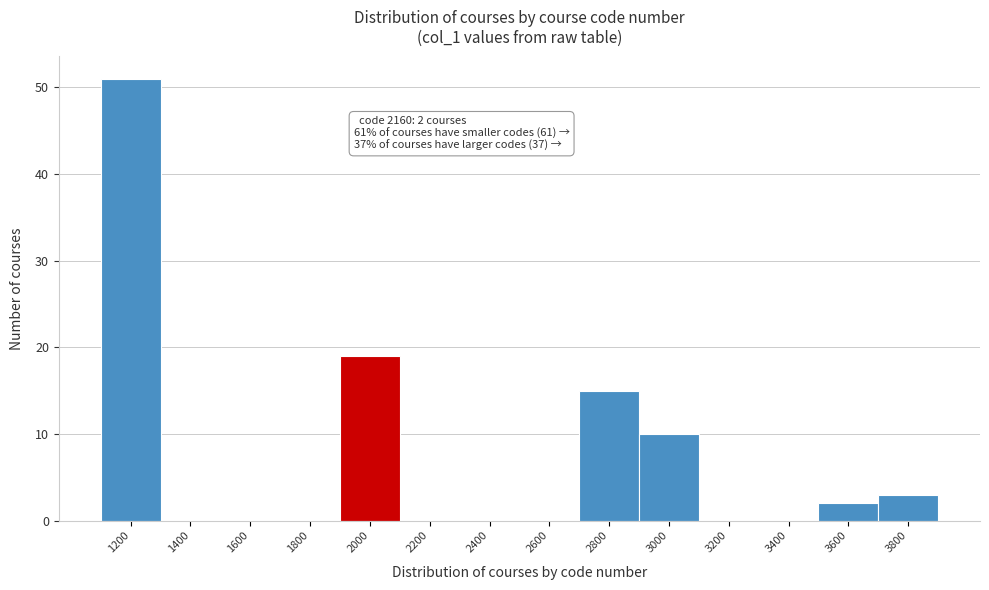

Reading left to right, transcribe all the data shown in this chart.

1200=51	1400=0	1600=0	1800=0	2000=19	2200=0	2400=0	2600=0	2800=15	3000=10	3200=0	3400=0	3600=2	3800=3